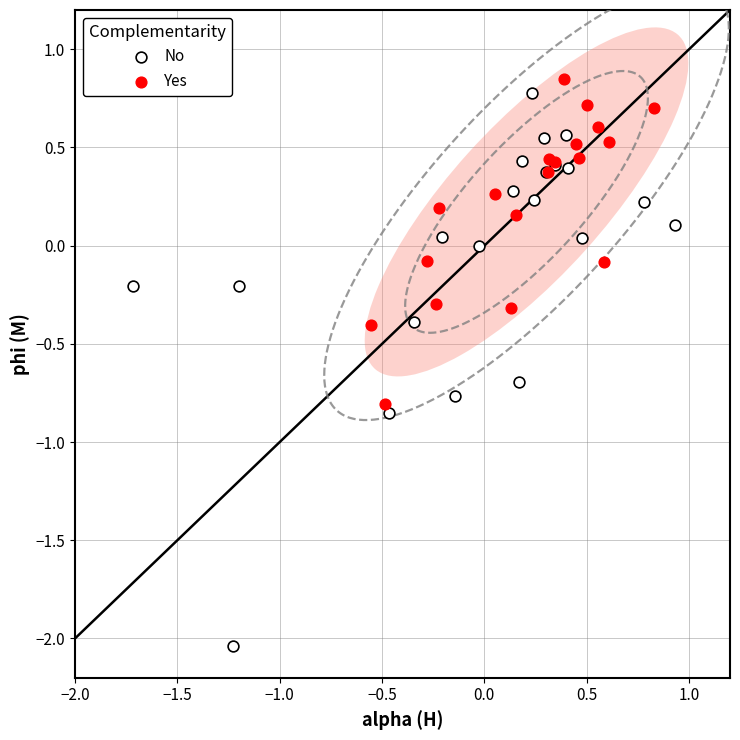

Which series contains the highest Y value?

Yes